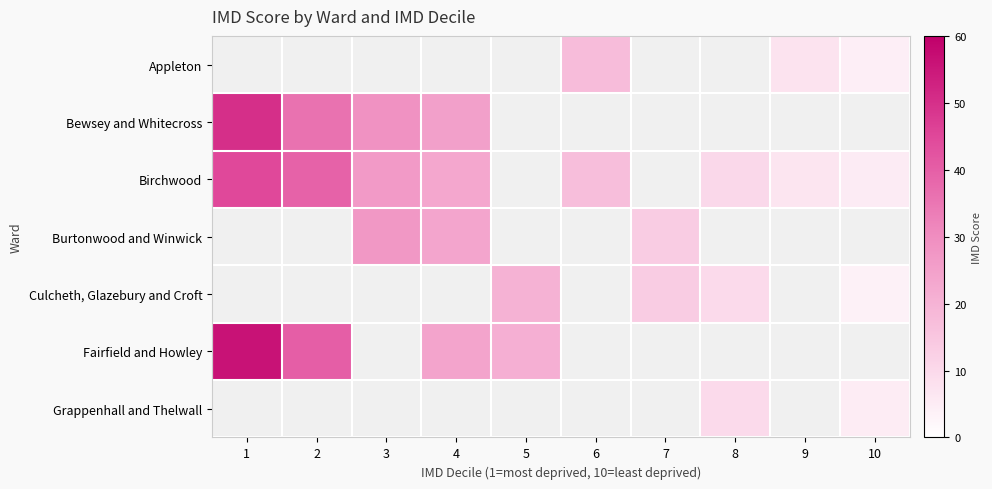

Count the number of data series in this chart.

7